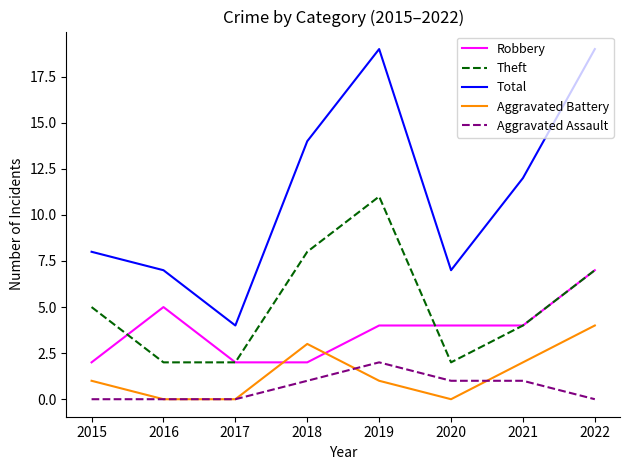

Reading left to right, list all the values displayed in this chart.

Robbery: 2	5	2	2	4	4	4	7
Theft: 5	2	2	8	11	2	4	7
Total: 8	7	4	14	19	7	12	19
Aggravated Battery: 1	0	0	3	1	0	2	4
Aggravated Assault: 0	0	0	1	2	1	1	0